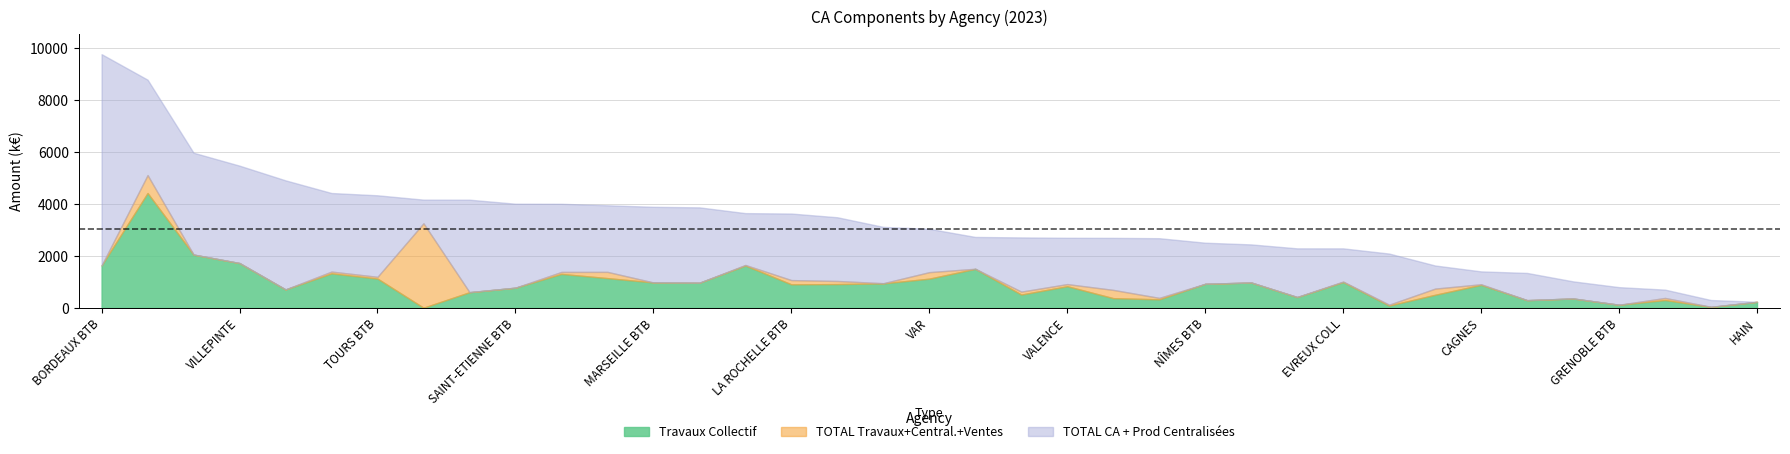

Is the value of TOTAL CA + Prod Centralisées at GRENOBLE BTB greater than the value of TOTAL Travaux+Central.+Ventes at SETE BTB?

Yes